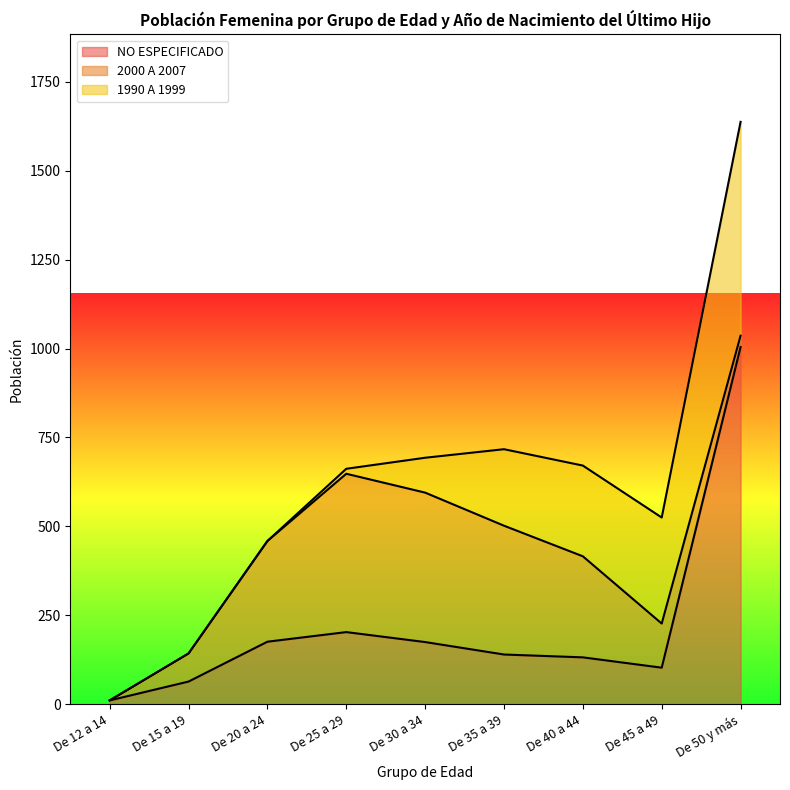

List the labels in order of 2000 A 2007 value, largest first.

De 25 a 29, De 30 a 34, De 35 a 39, De 40 a 44, De 20 a 24, De 45 a 49, De 15 a 19, De 50 y más, De 12 a 14